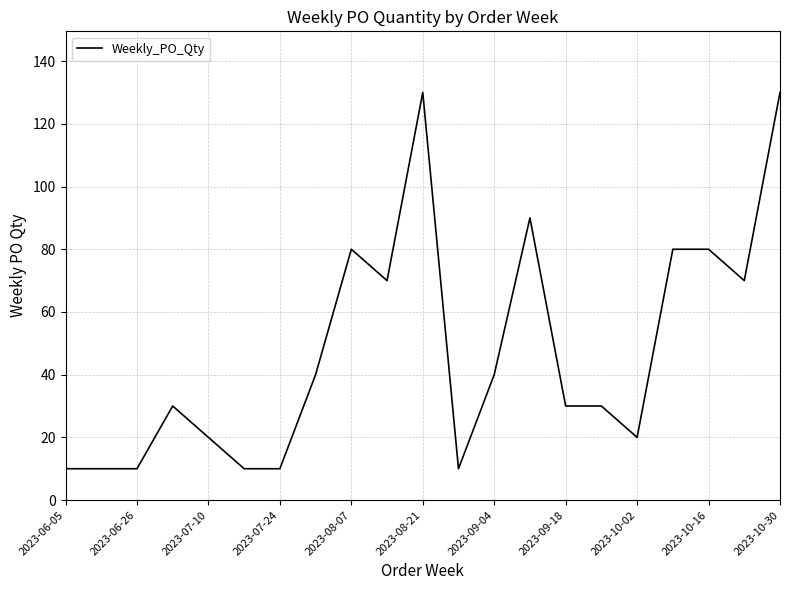

What is the minimum value shown in the chart?

10